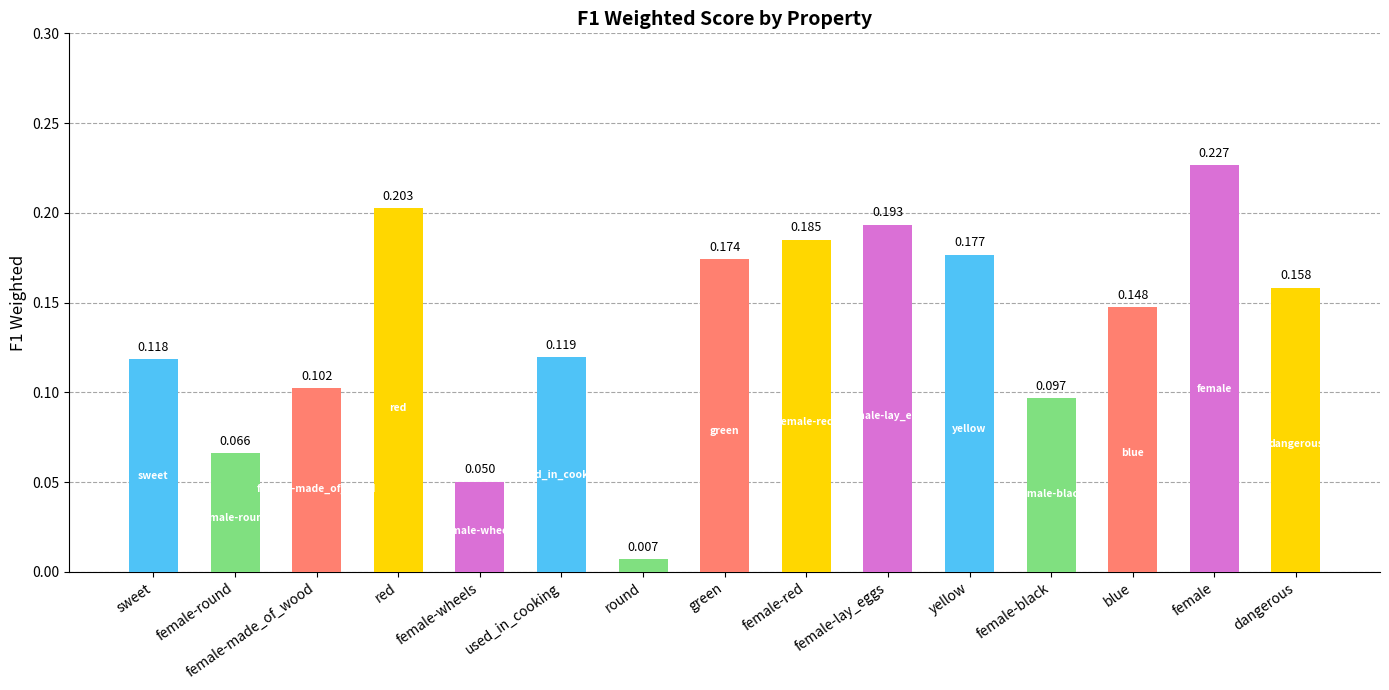

Between female-black and female-red, which is larger?

female-red